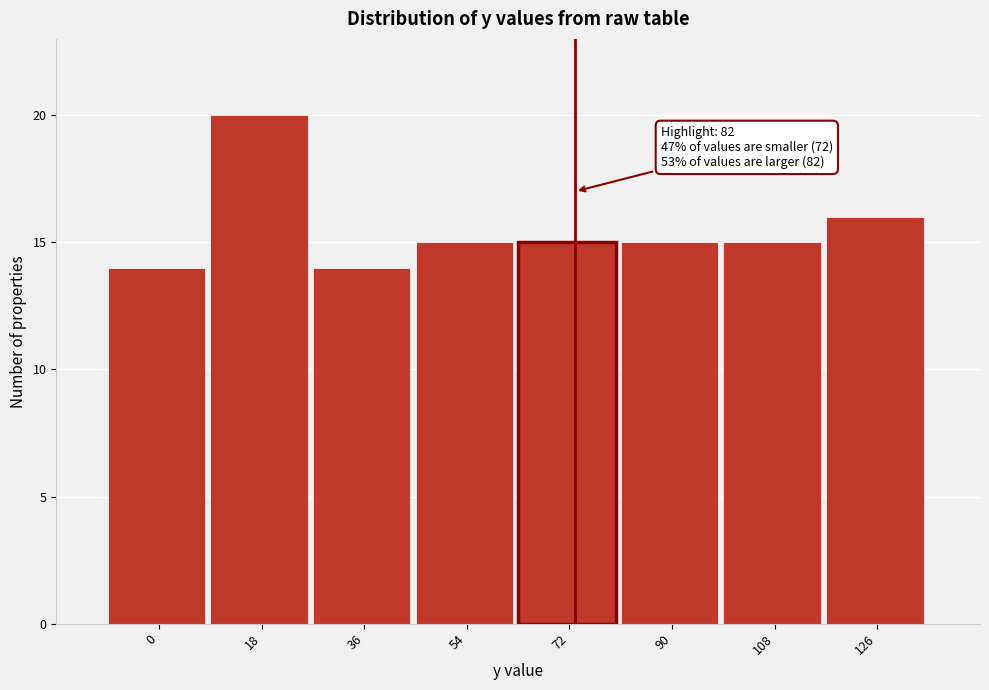

Reading right to left, list all the values displayed in this chart.

126=16	108=15	90=15	72=15	54=15	36=14	18=20	0=14